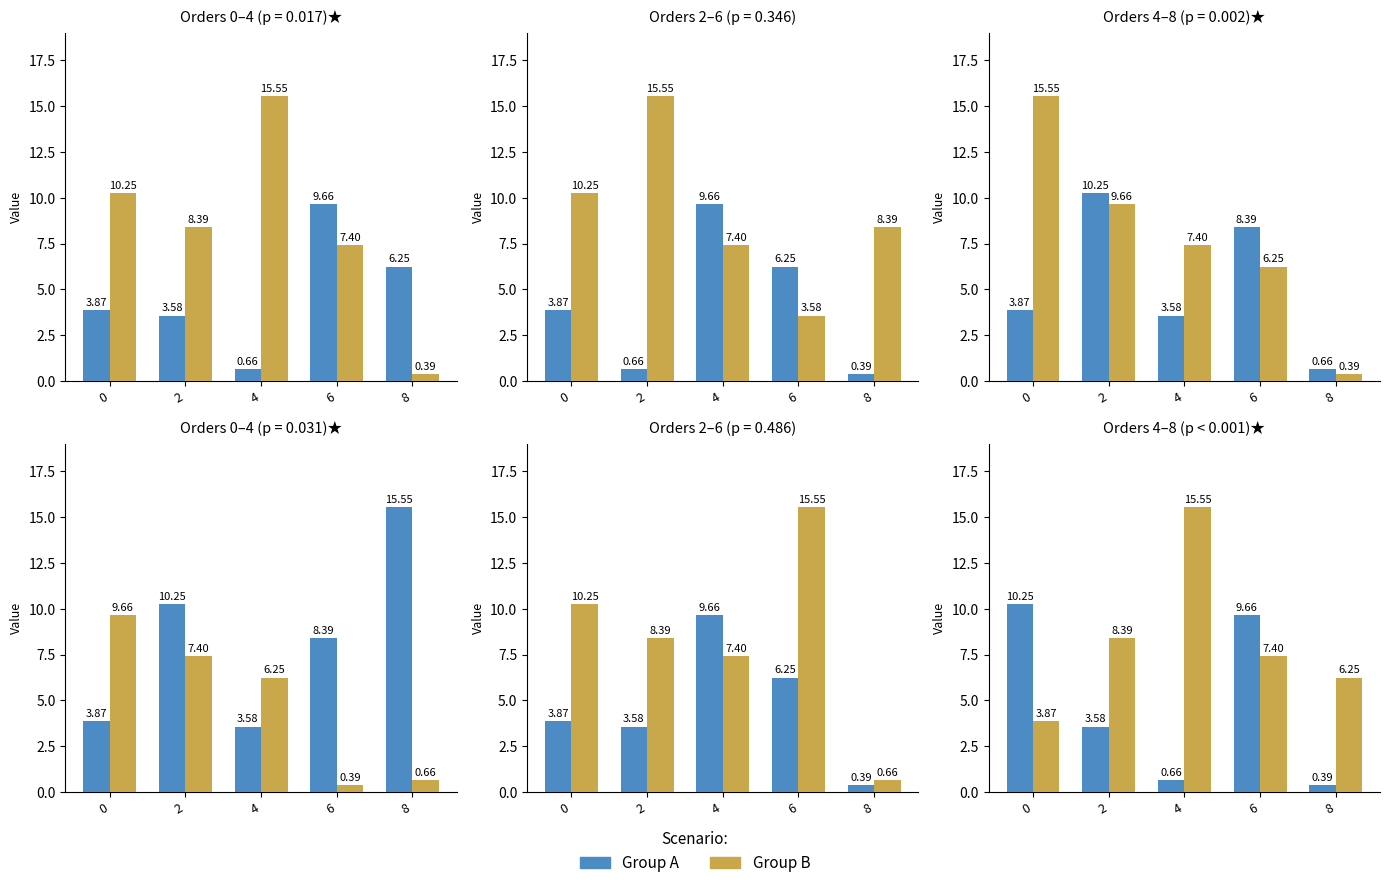

What is the minimum value shown in the chart?

0.4